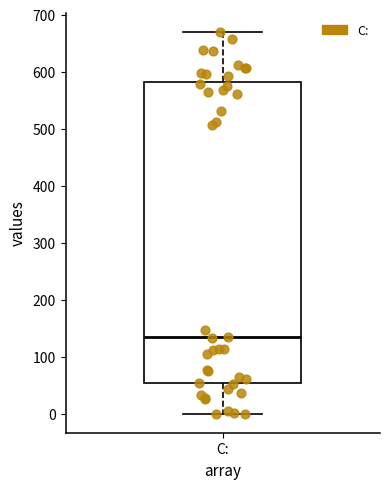

Where is the upper edge of the box for C: on the y-axis? The values are not printed on the chart, so give them approximately, as read against the axis.

580